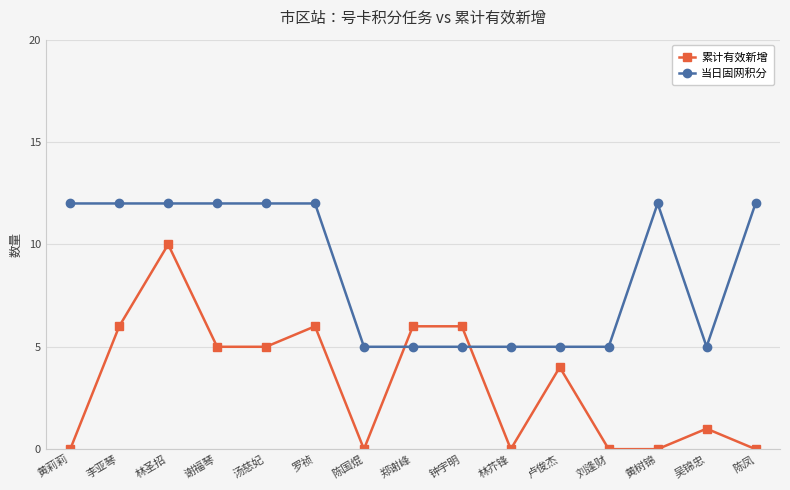

Rank the series at 汤慈妃 from lowest to highest value.

累计有效新增, 当日固网积分